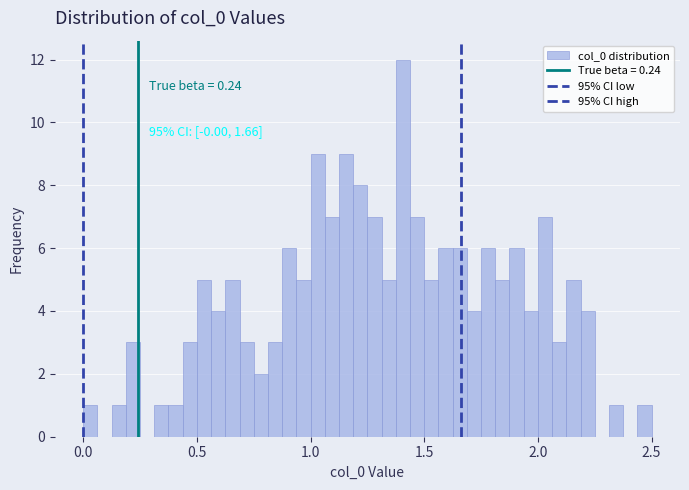

Around what value on the x-axis is the tallest bar? Give the approximate position of its centre, as read against the axis.

1.40